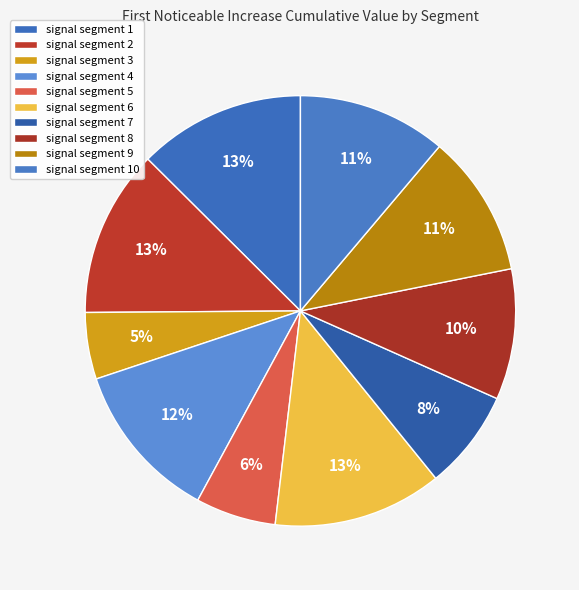

Which has a higher value, signal segment 8 or signal segment 1?

signal segment 1